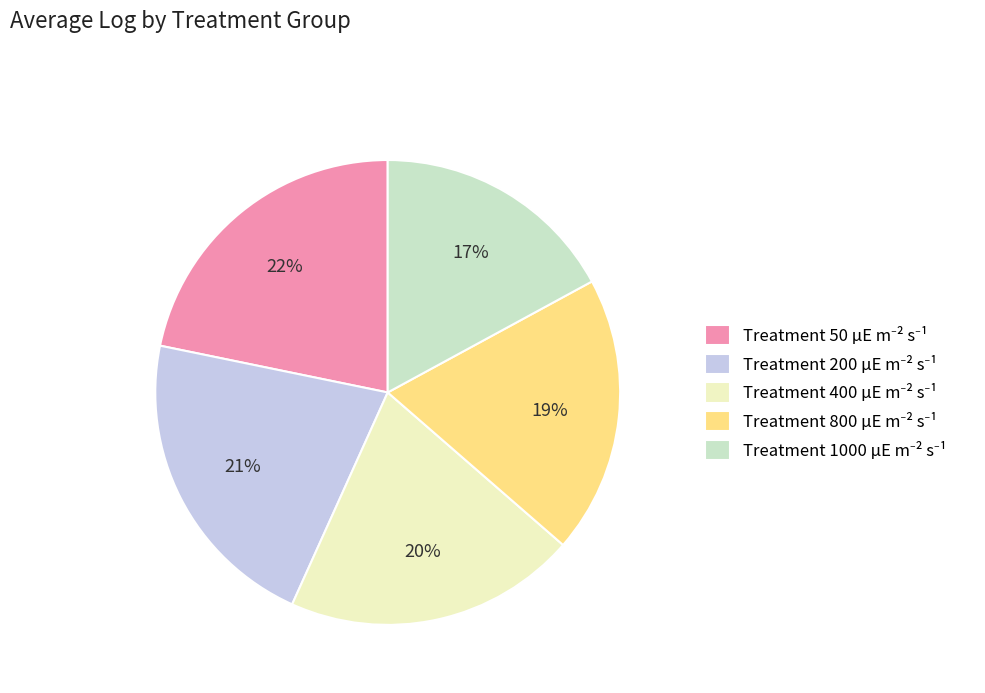

To the nearest percent, what is the difference between the largest and smallest slice percentages?

5%